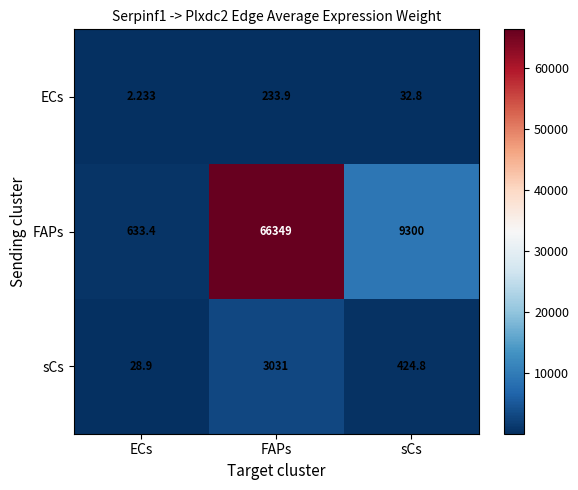

At sCs, list the series in order from smallest to largest.

ECs, sCs, FAPs